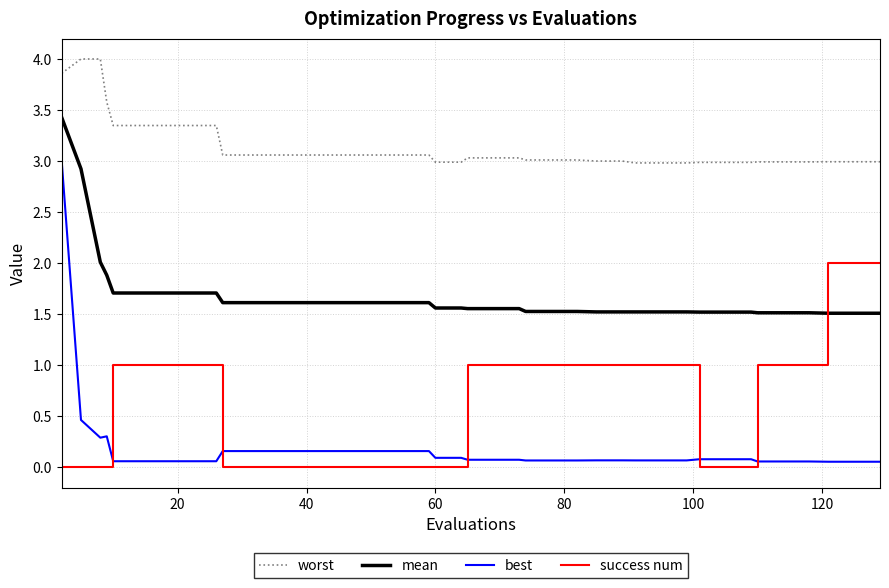

Which series has the largest range (max minus min)?

best